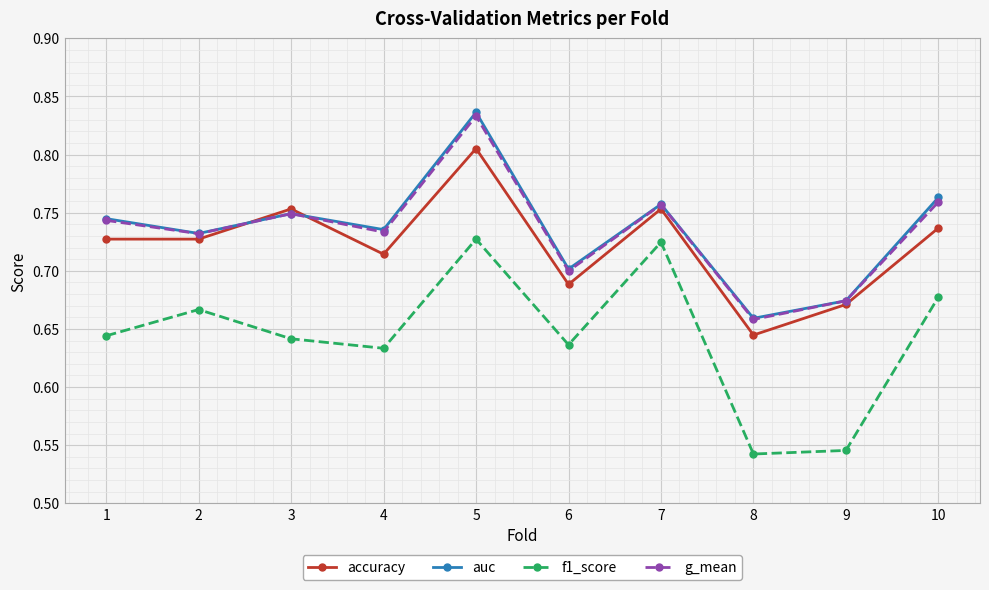

Count the f1_score values in the range 0 to 1.

10